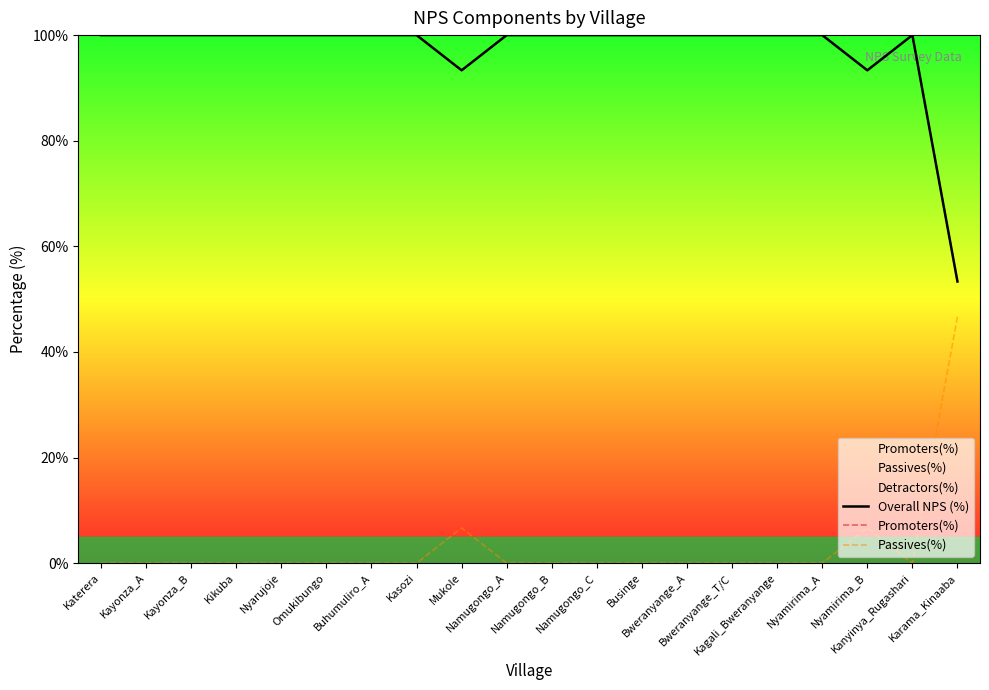

True or false: Passives(%) and Promoters(%) intersect in this chart.

False